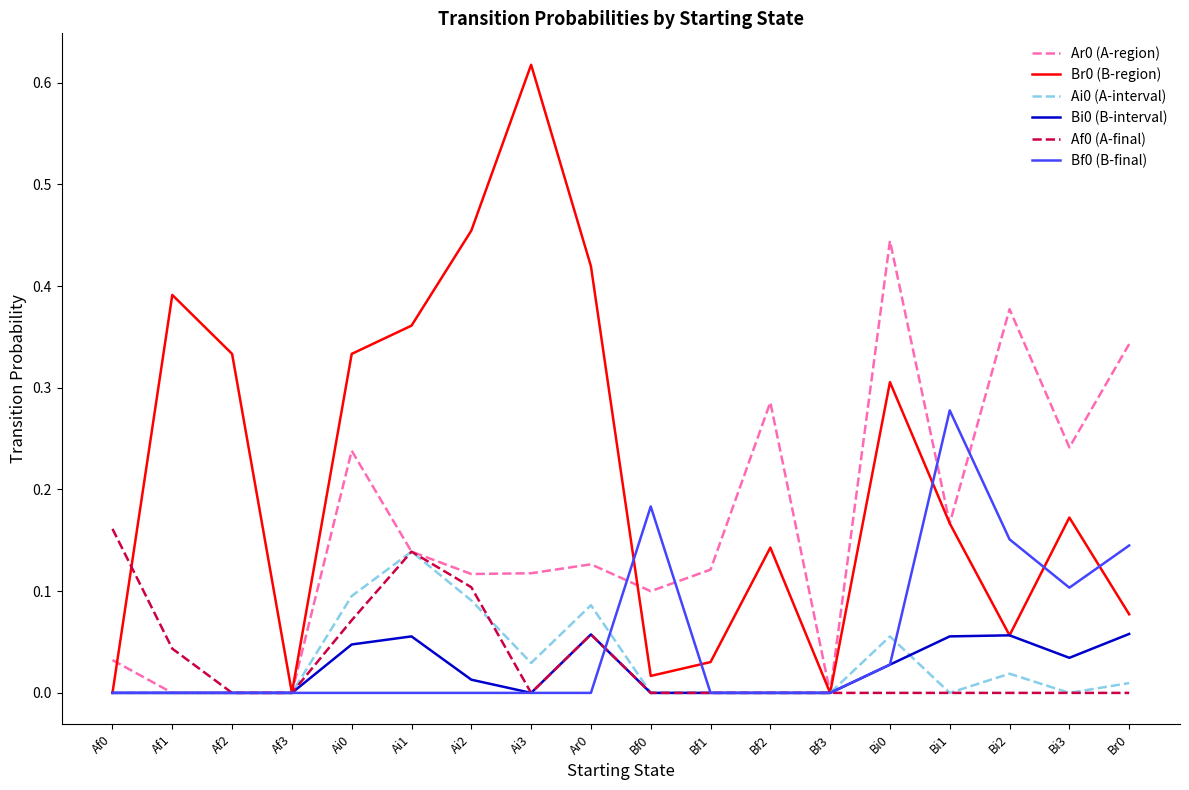

Is the value of Bi0 (B-interval) at Bf2 greater than the value of Bf0 (B-final) at Bi0?

No